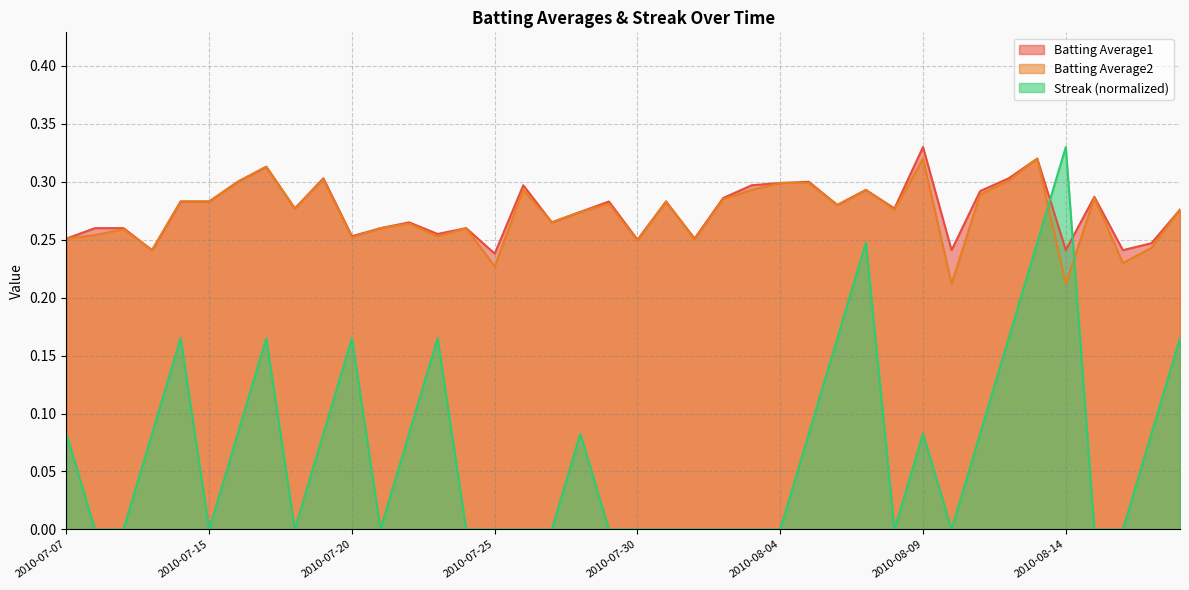

What is the label of the 6th point from the left?

2010-07-15